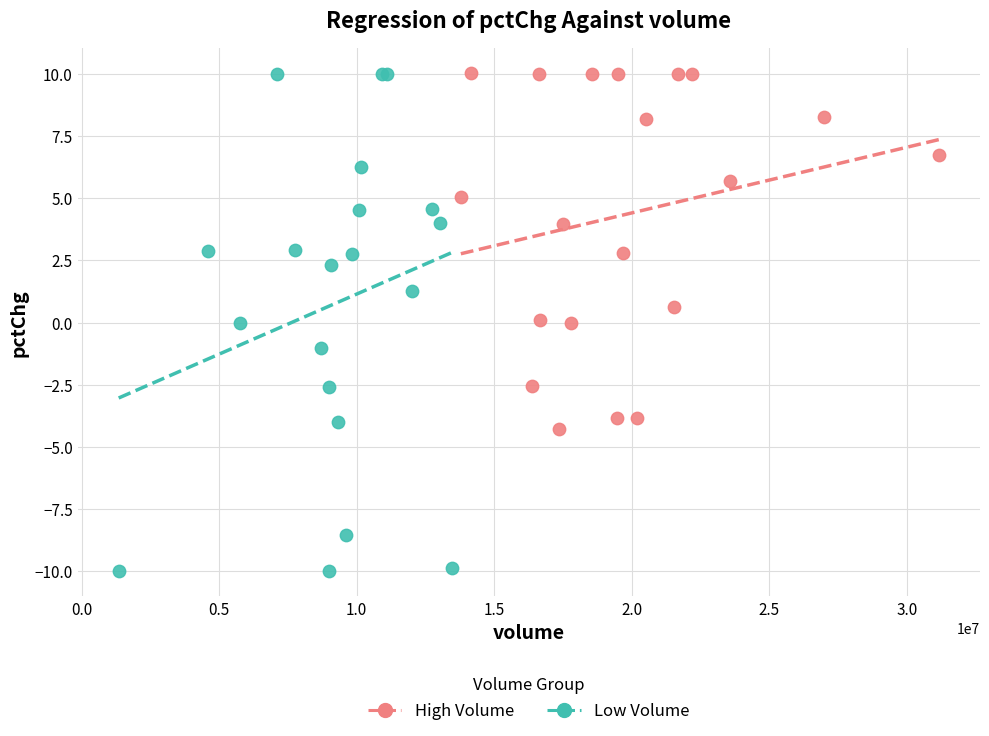

Which series has the largest Y range (max minus min)?

Low Volume